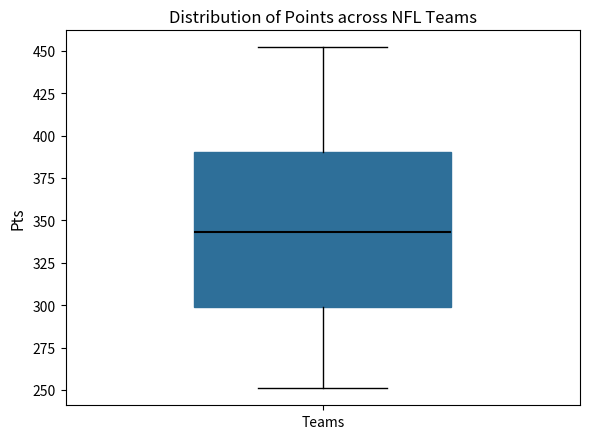

Read this box plot against the y-axis: the position of the median line, the range covered by the box, and the ends of both whiskers. The values are not printed on the chart, so give them approximately, as read against the axis.

median 345, box 300 to 390, whiskers 250 to 450